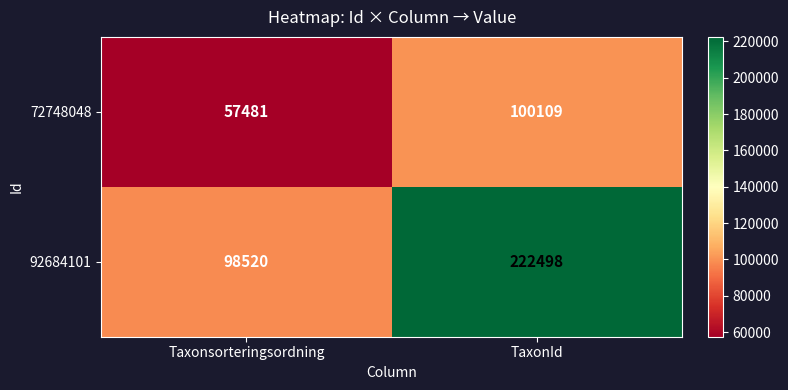

Which category has the highest value across all series?

TaxonId